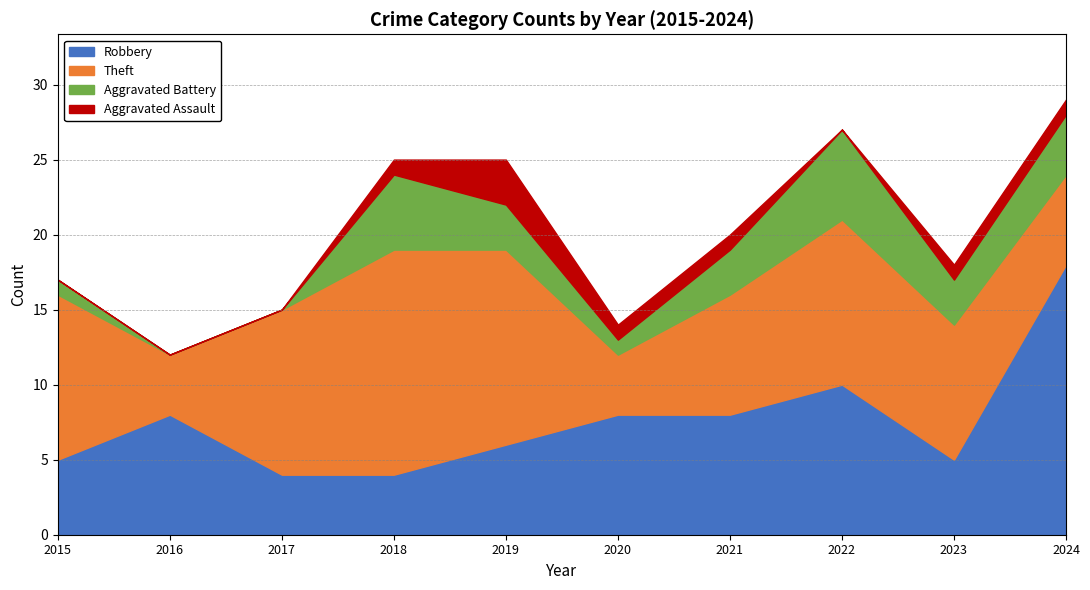

What is the difference between the maximum and minimum values in the Robbery series?

14